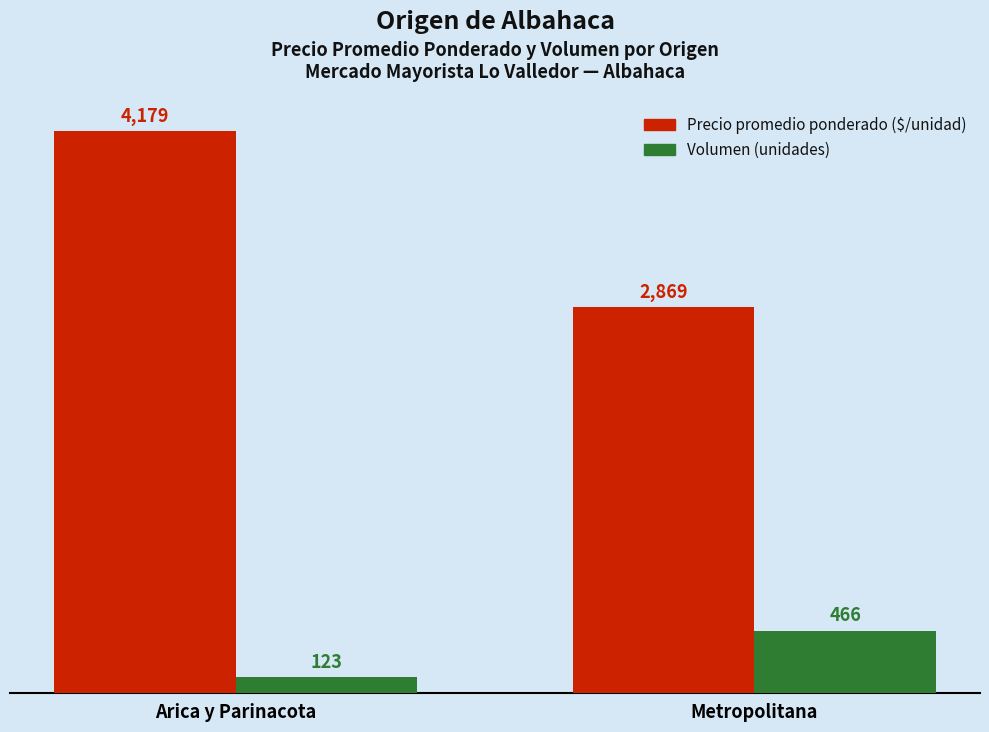

What is the spread (max minus min) of values at Metropolitana?

2403